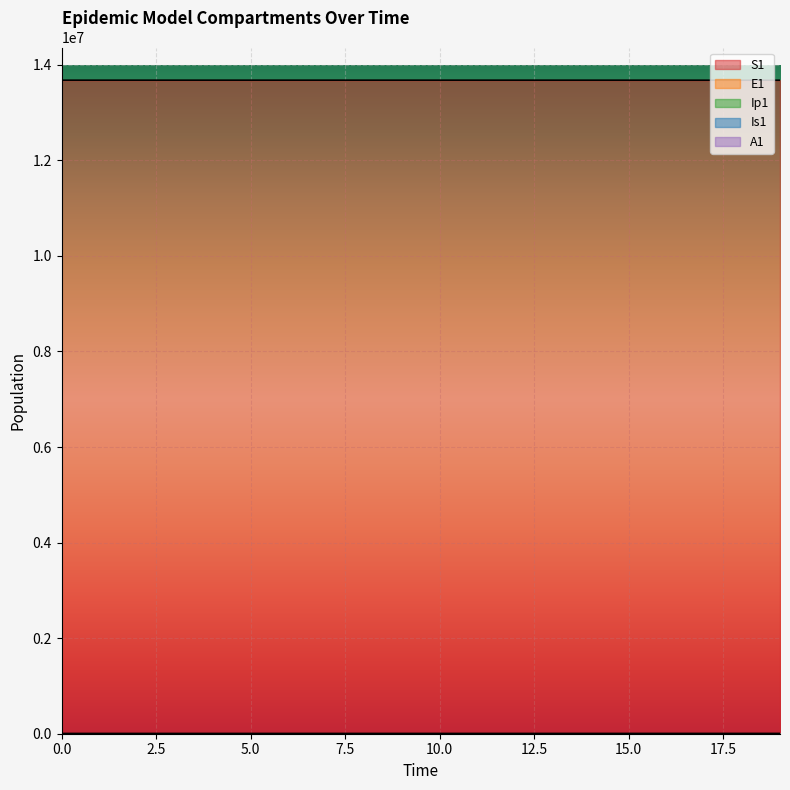

True or false: Is1 has more than 1 interior local peaks.

False